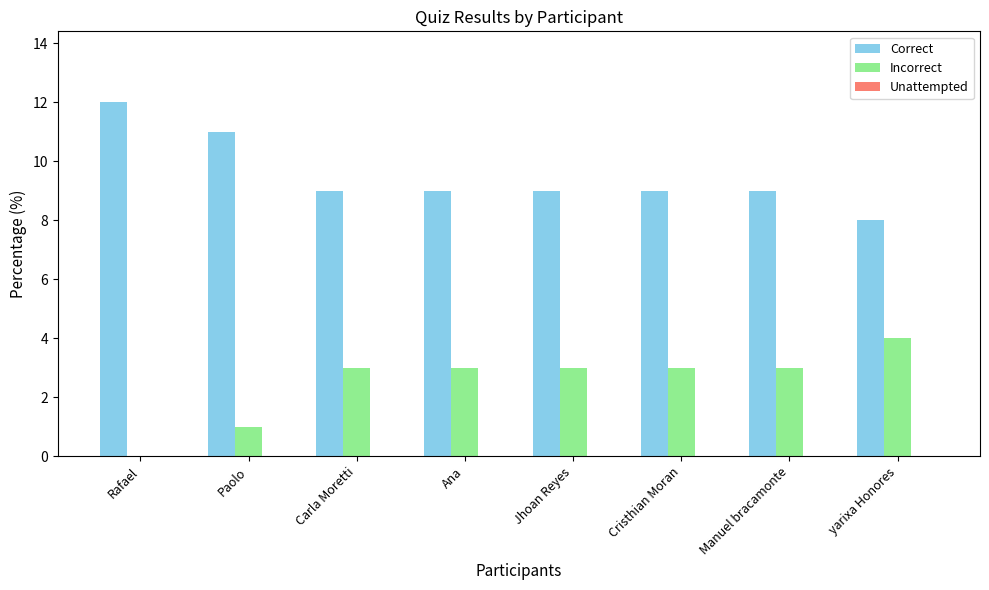

Does the chart contain stacked bars?

No